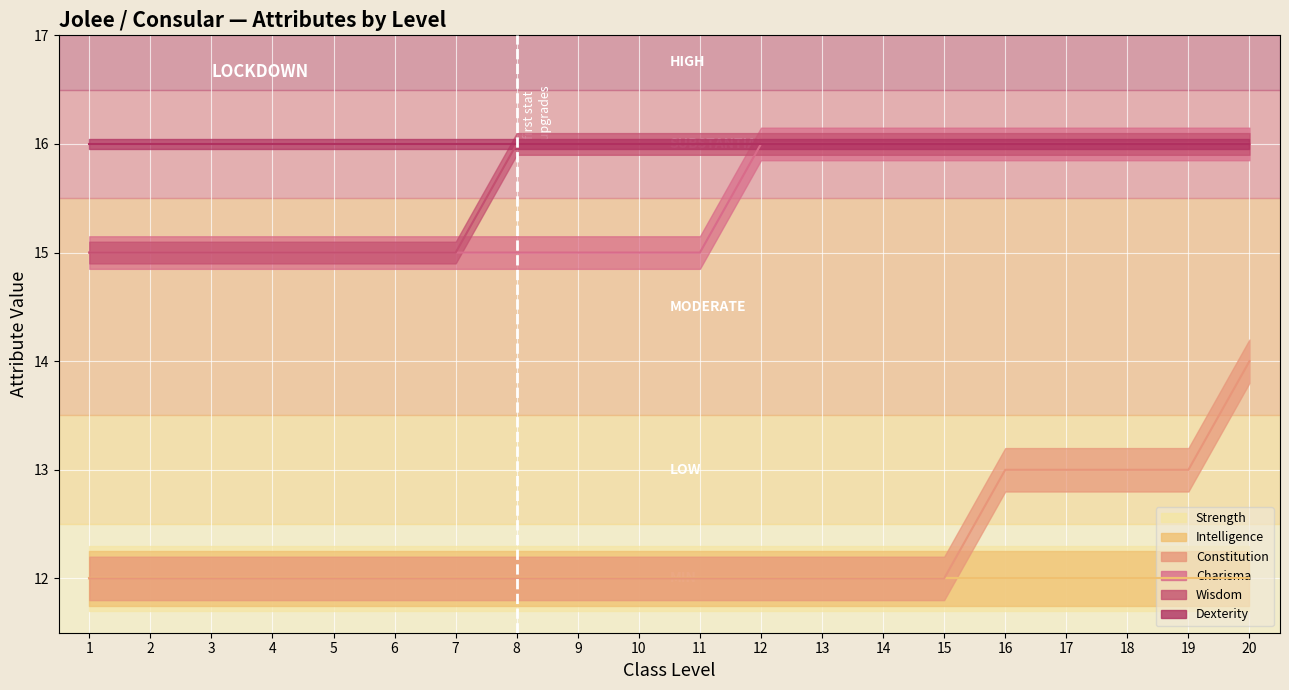

What is the value of the Charisma point at the 13th from the left?

16